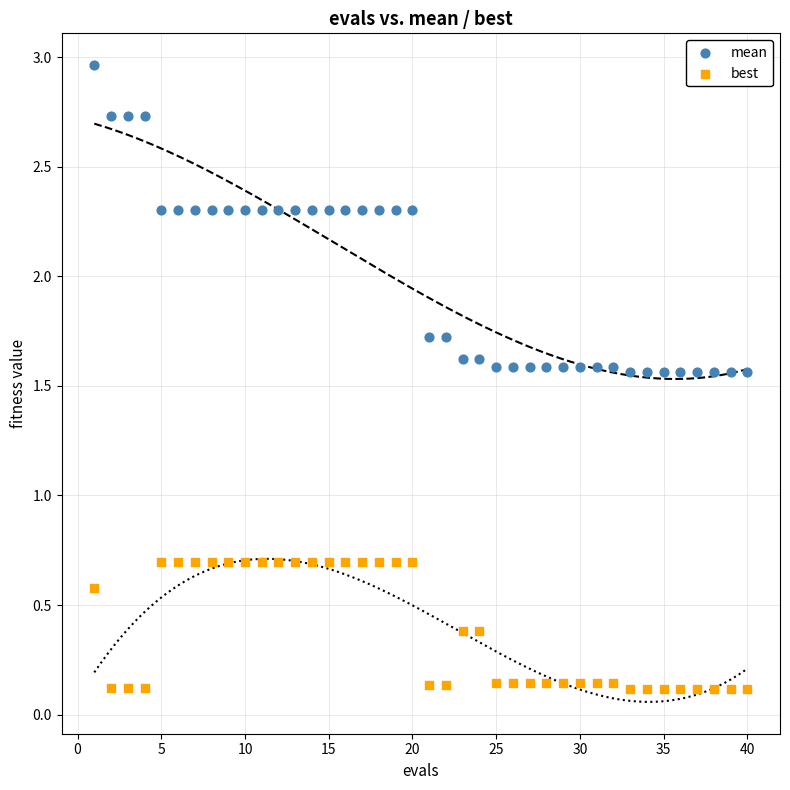

Across all data points, what is the range of Y values (max minus min)?

2.8